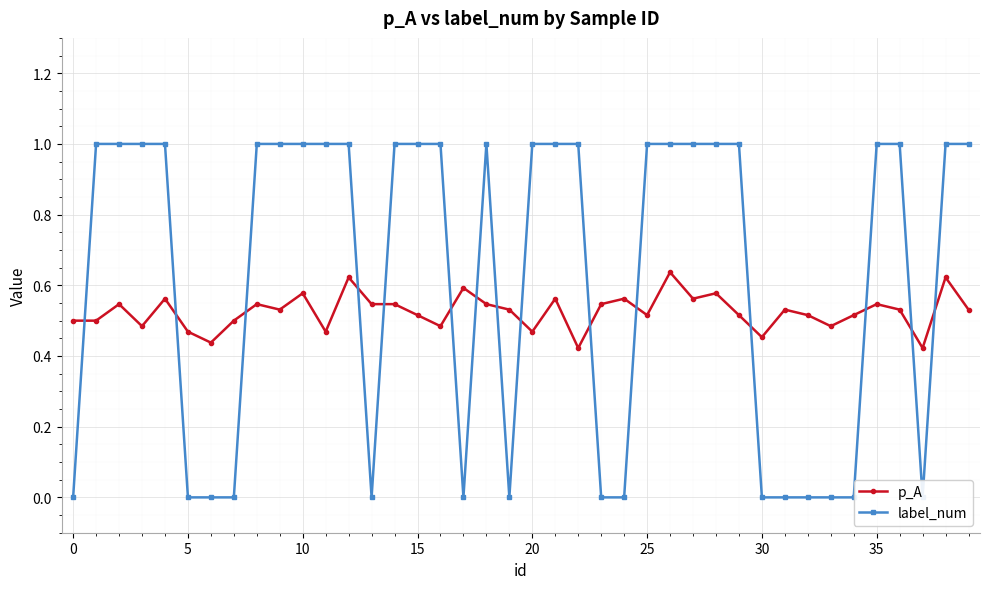

Is the value of label_num at 30 greater than the value of p_A at 14?

No